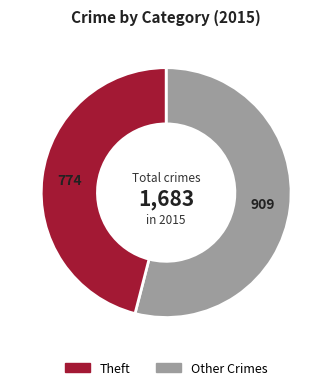

Does any single category account for the majority?

Yes